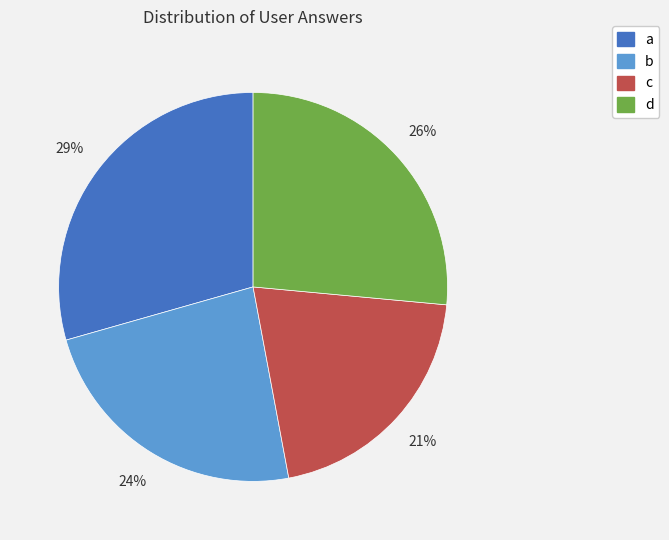

Approximately how many times larger is the value at c compared to d?

0.8